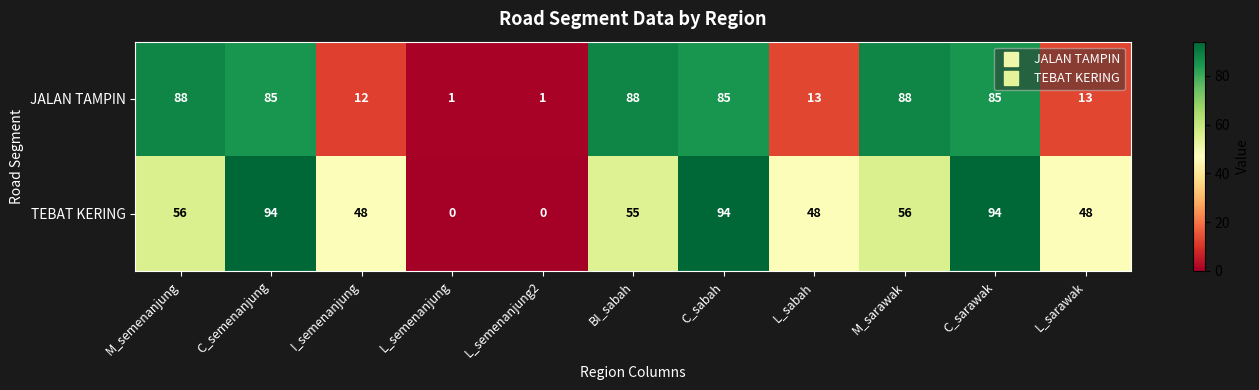

What is the difference between the maximum and second lowest values in the JALAN TAMPIN series?

87